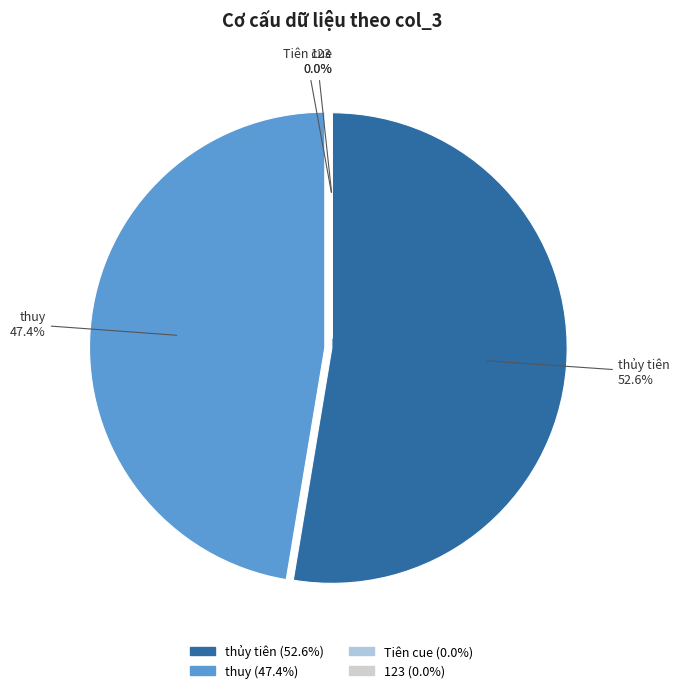

Does thuy represent more than half of the total?

No